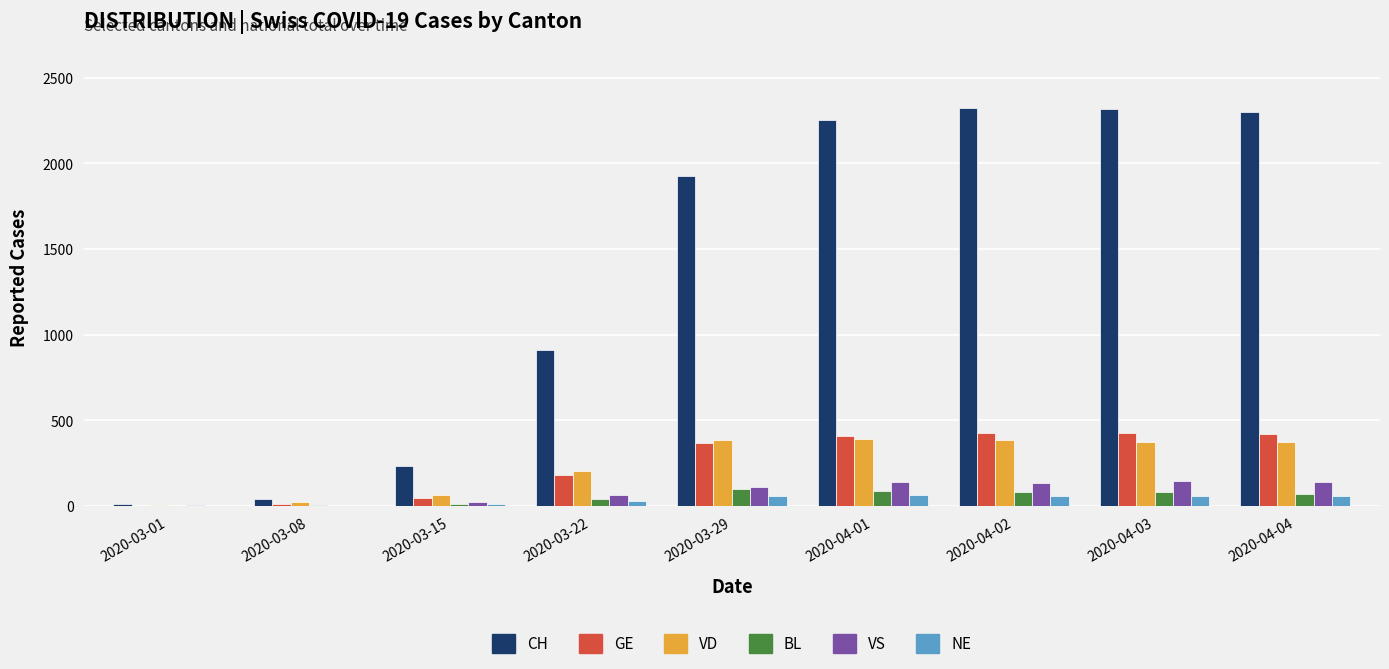

Are the bars grouped side by side (vs. stacked)?

Yes